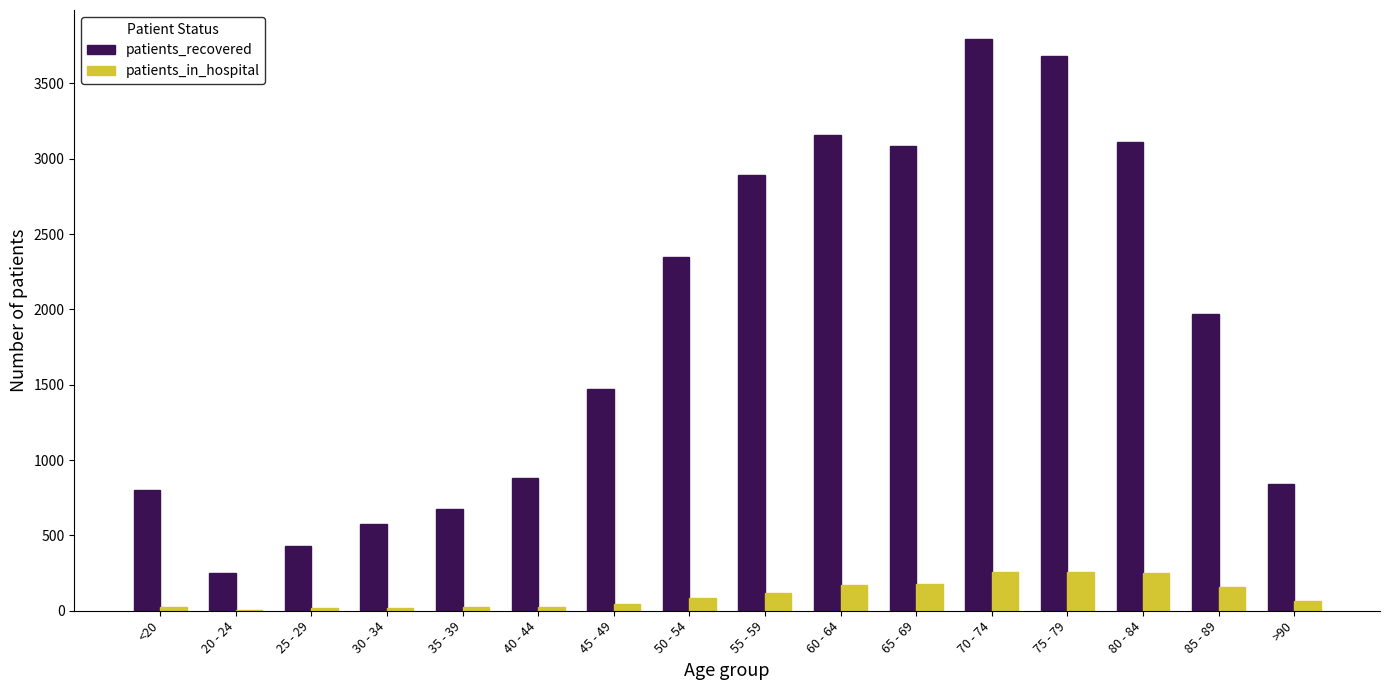

What is the sum of the patients_in_hospital values at 85 - 89 and 30 - 34?

173